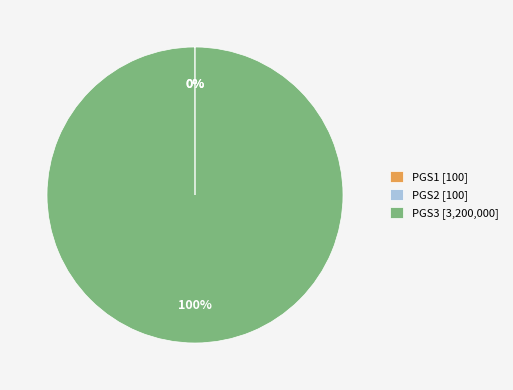

To the nearest percent, what is the difference between the largest and smallest slice percentages?

100%